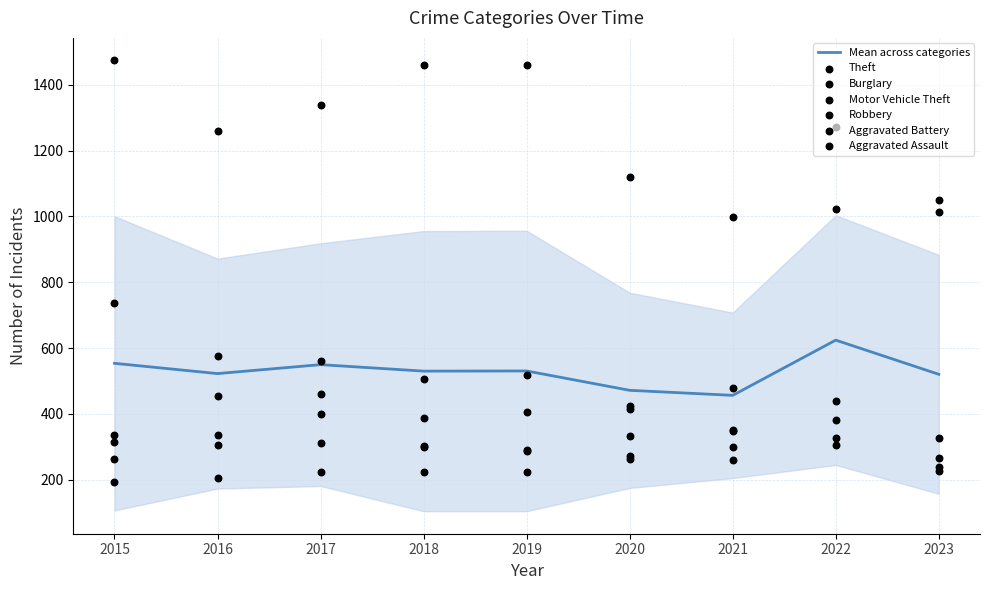

Which series has the largest total across all categories?

Theft